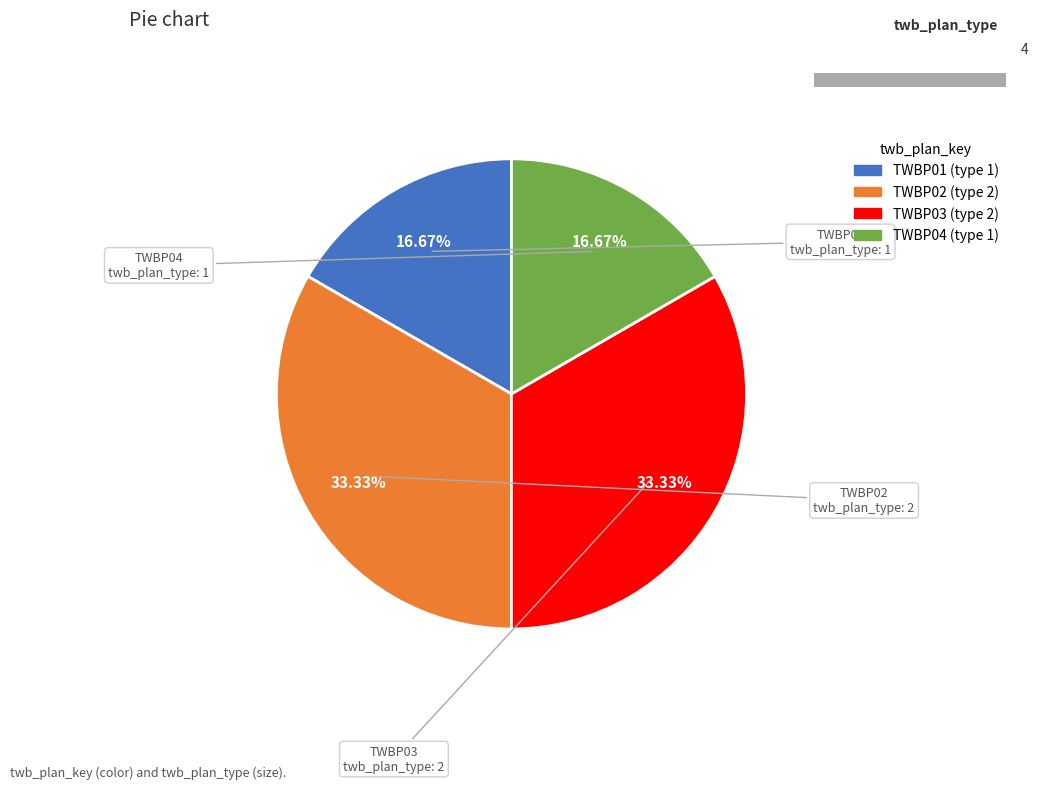

Approximately how many times larger is the value at TWBP02 compared to TWBP03?

1.0